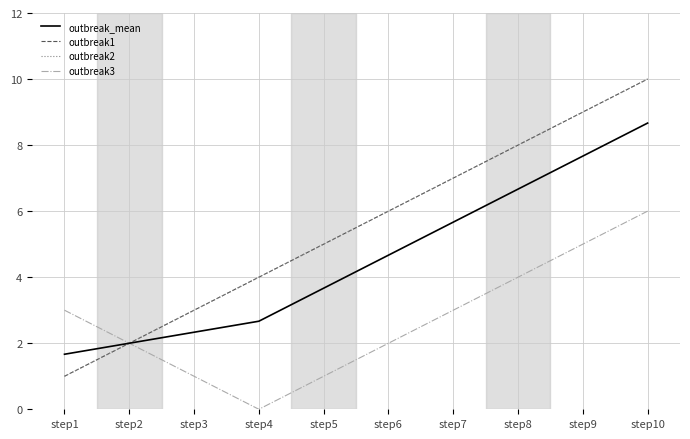

Is this an area chart (filled region under the line)?

No